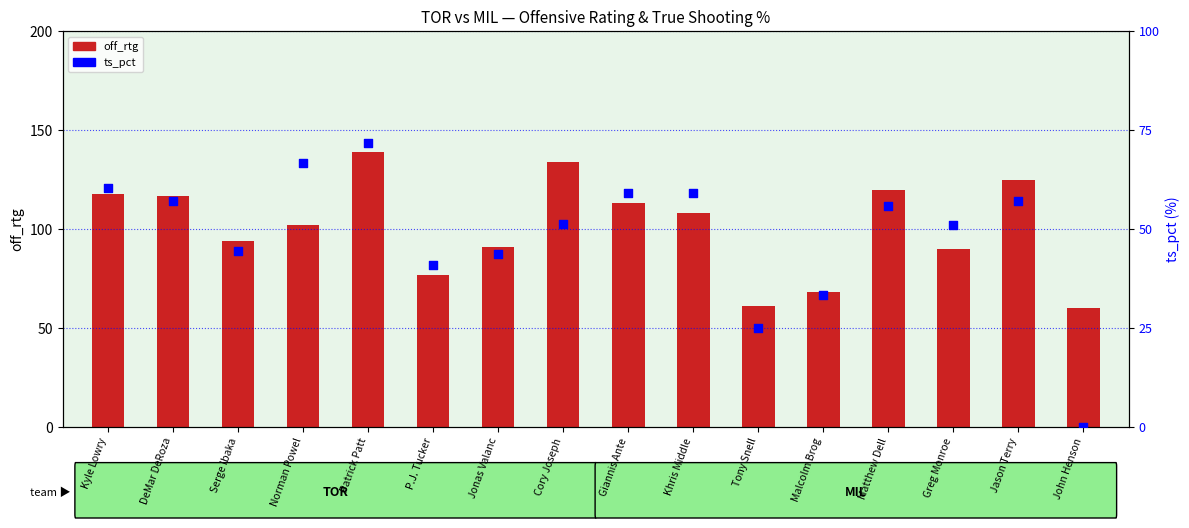

What is the total value across all series at Giannis Ante?

113.6